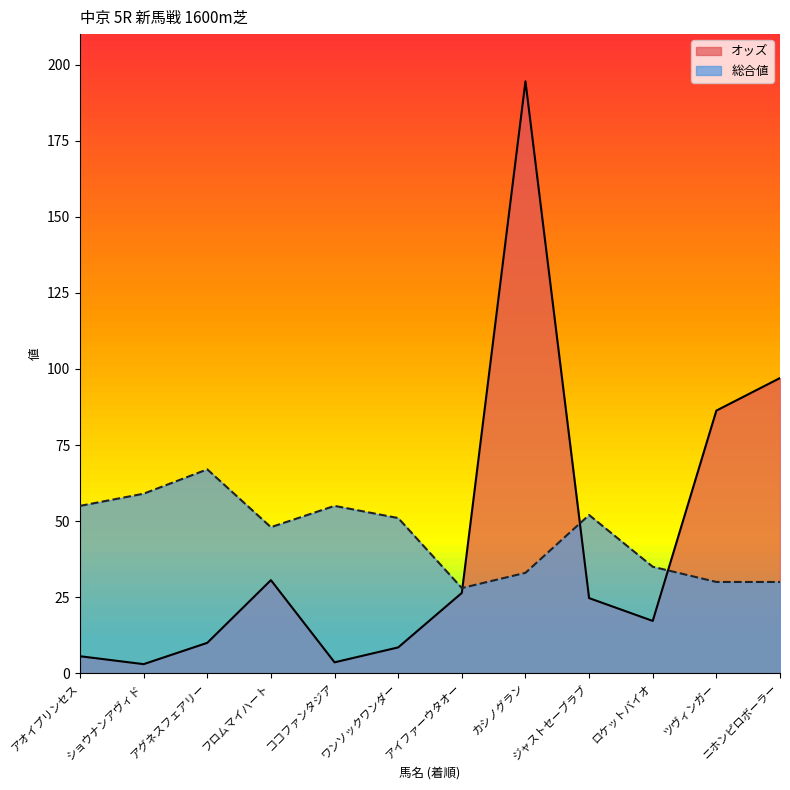

What position from the left is ジャストセーブラブ?

9